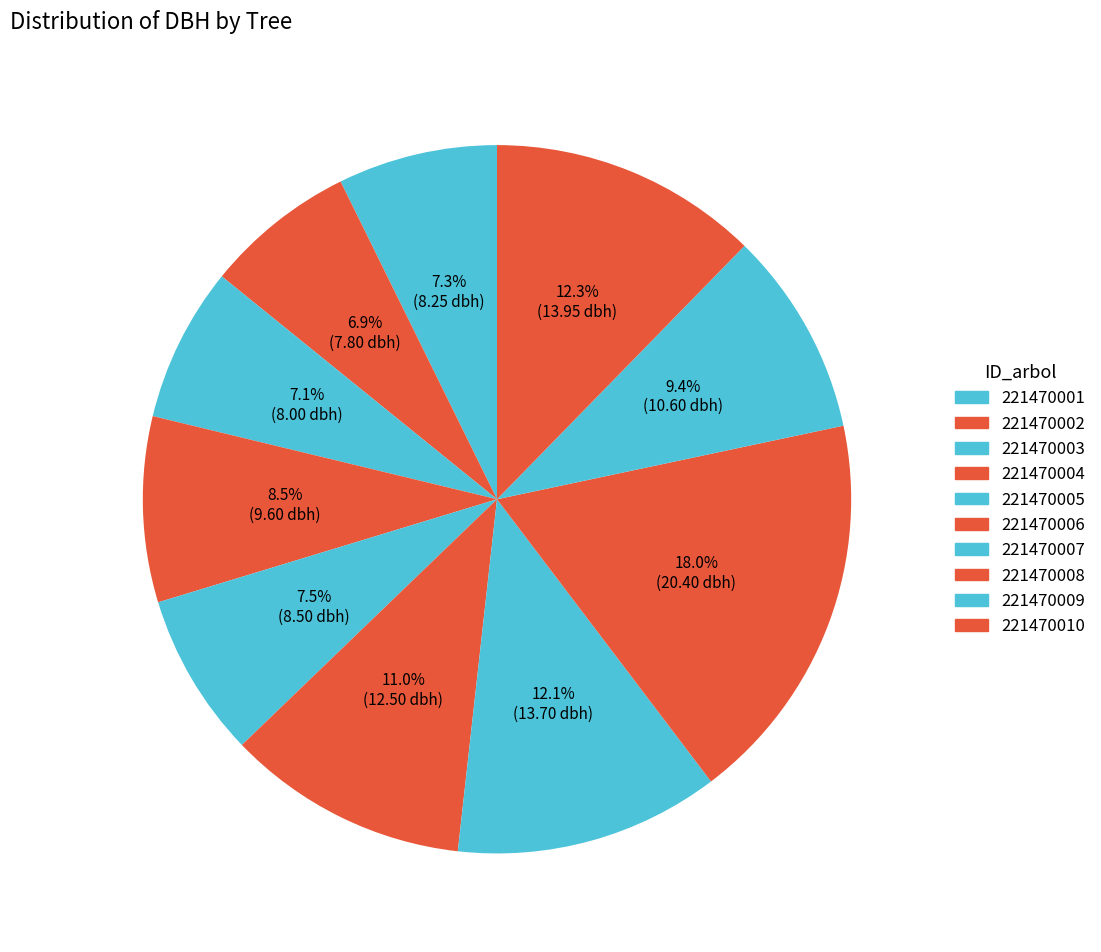

How many slices are in this pie chart?

10